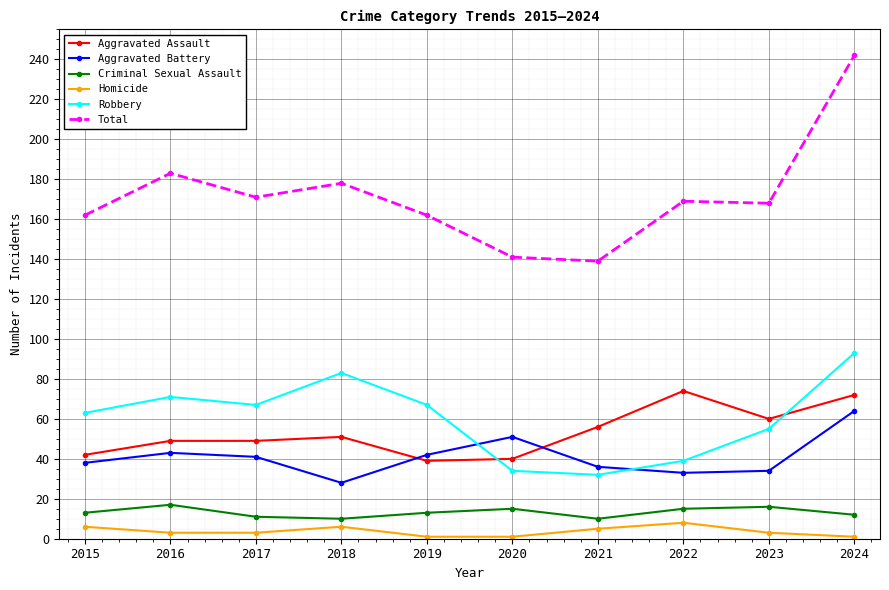

What is the average value of the Aggravated Assault series?

53